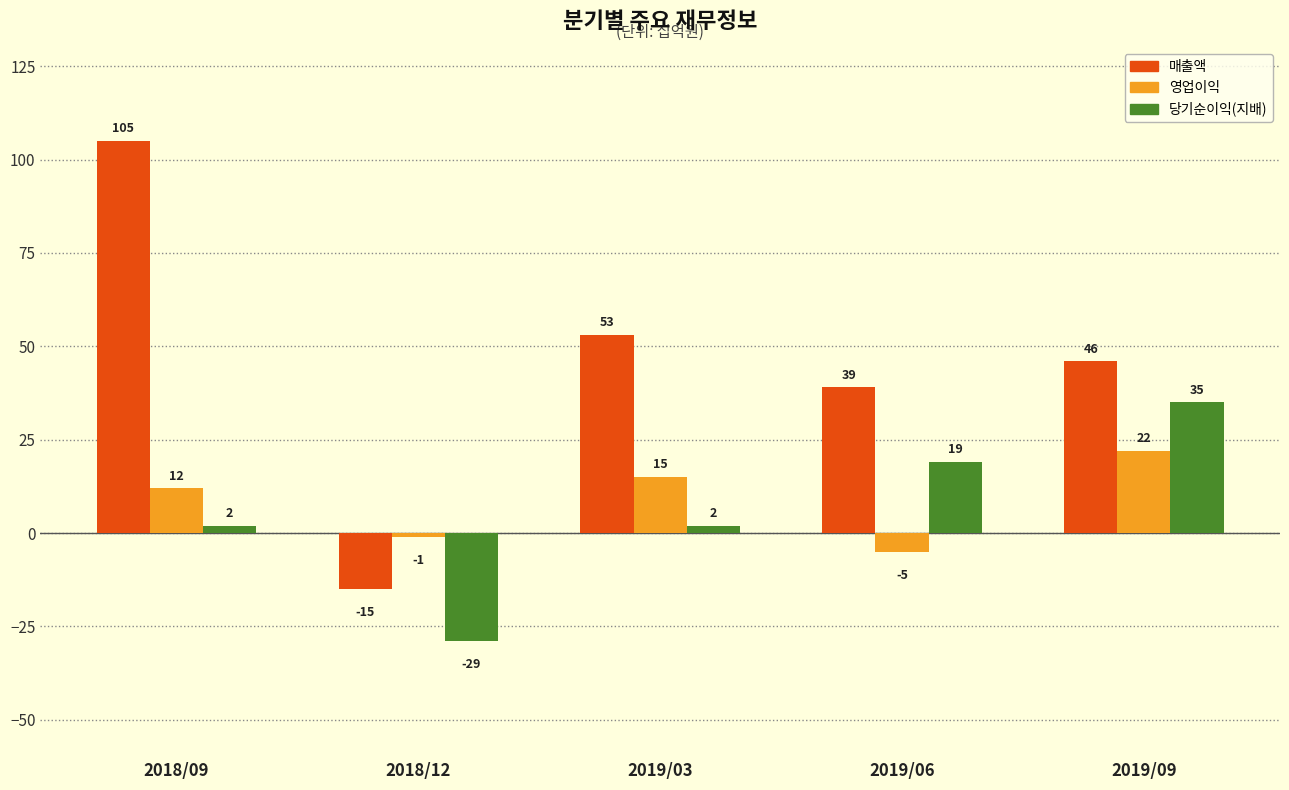

Rank the series at 2019/09 from lowest to highest value.

영업이익, 당기순이익(지배), 매출액